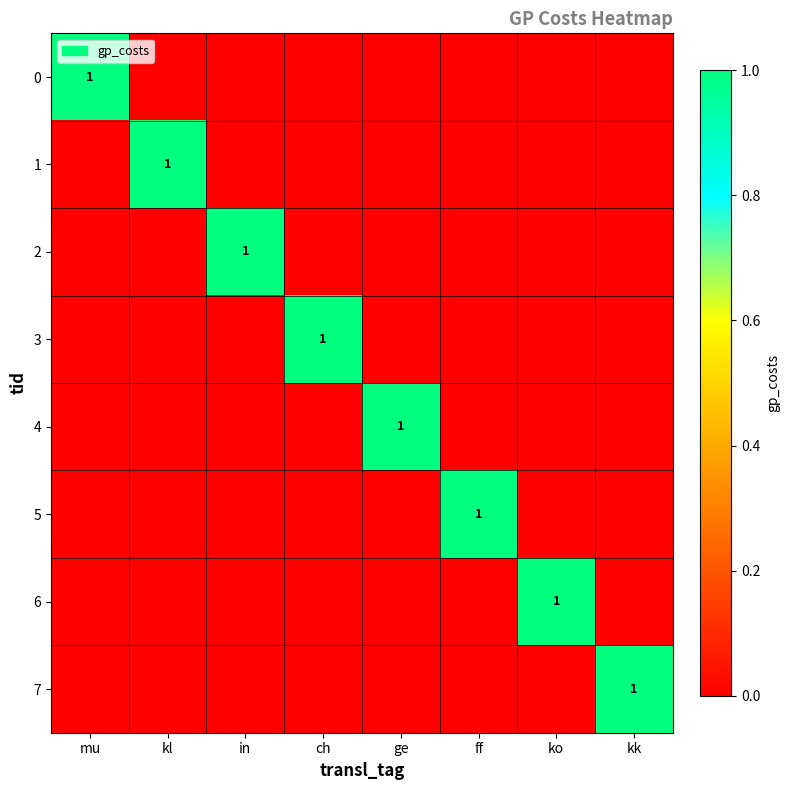

True or false: 0 has a value of -1 at kk.

False